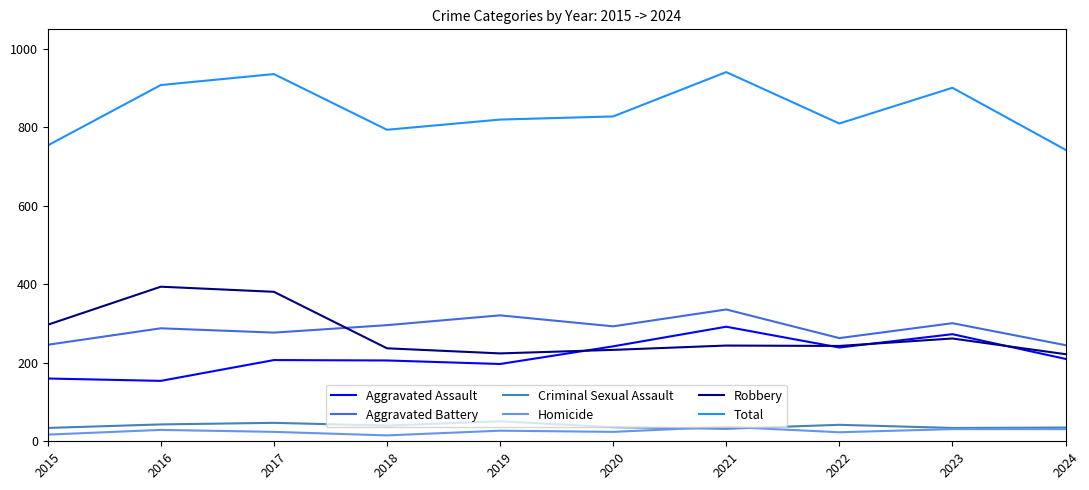

What is the difference between the maximum and minimum values in the Robbery series?

172